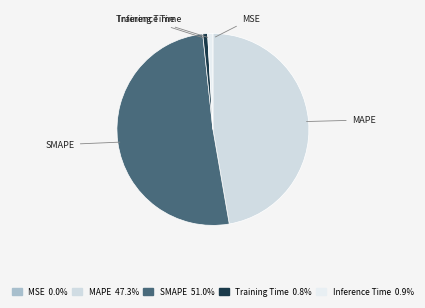

Which slice is the largest?

SMAPE